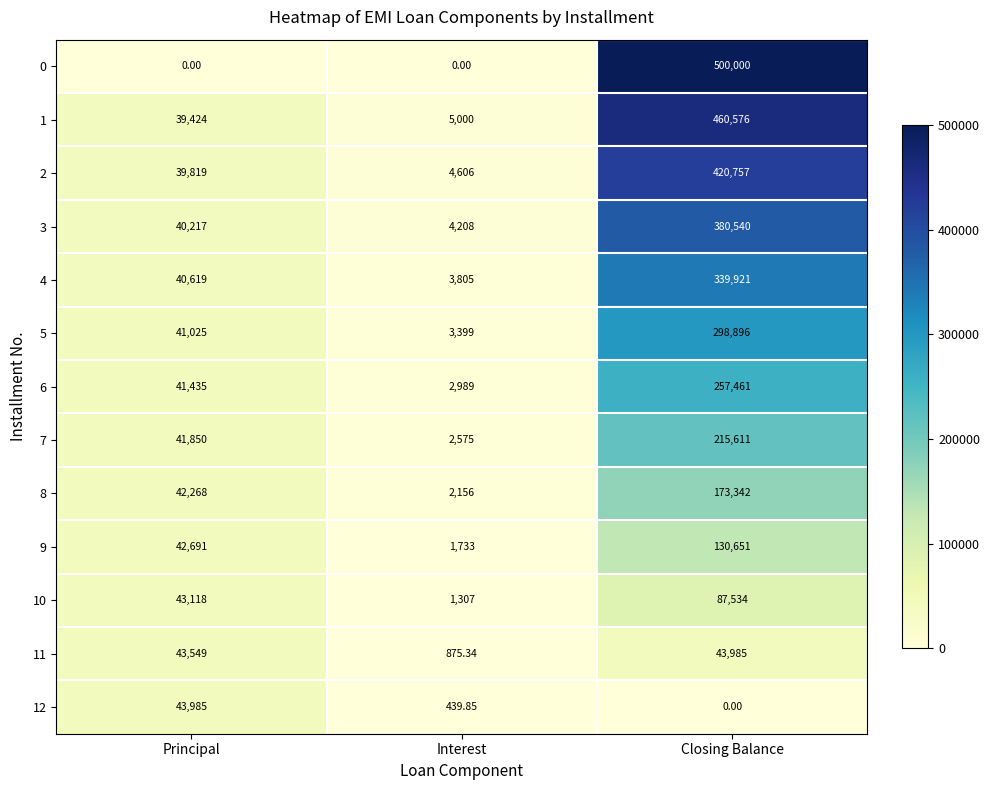

Which label corresponds to the largest value in the chart?

Closing Balance